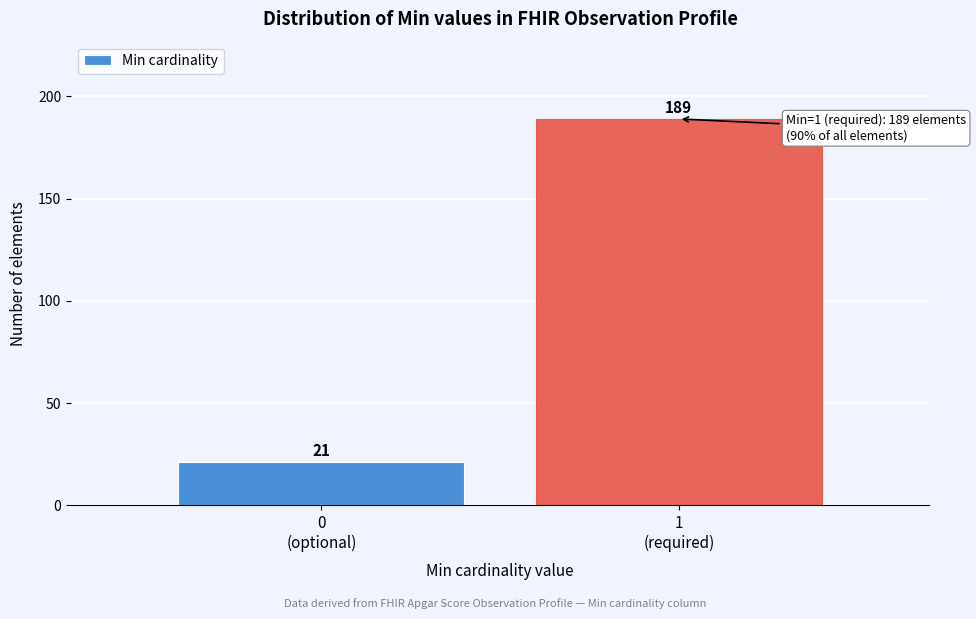

Reading right to left, what are all the values shown in this chart?

189	21